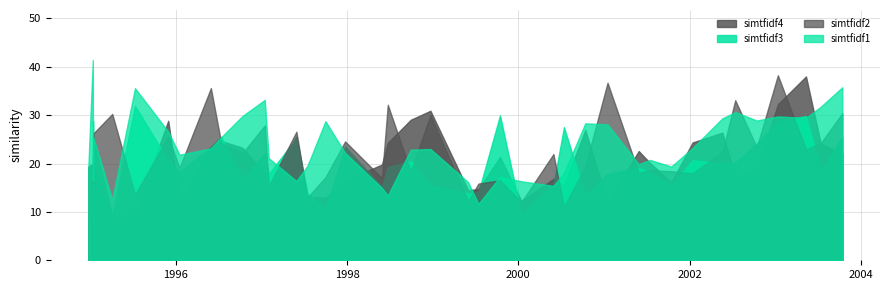

How many lines are shown in the chart?

4